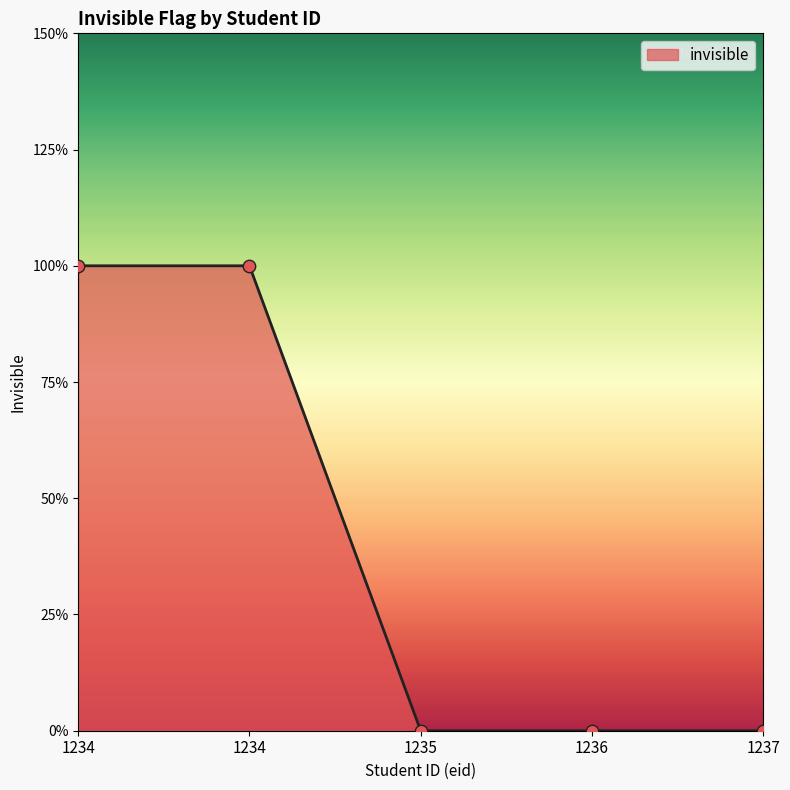

Which has a higher value, 1237 or 1236?

1237